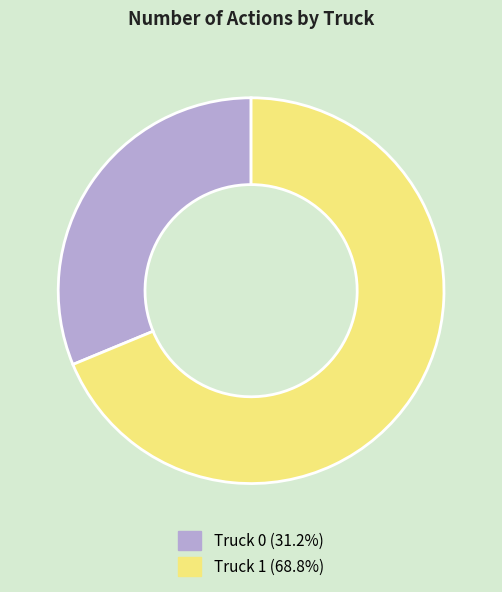

The Truck 1 slice represents 69% of the pie. True or false?

True